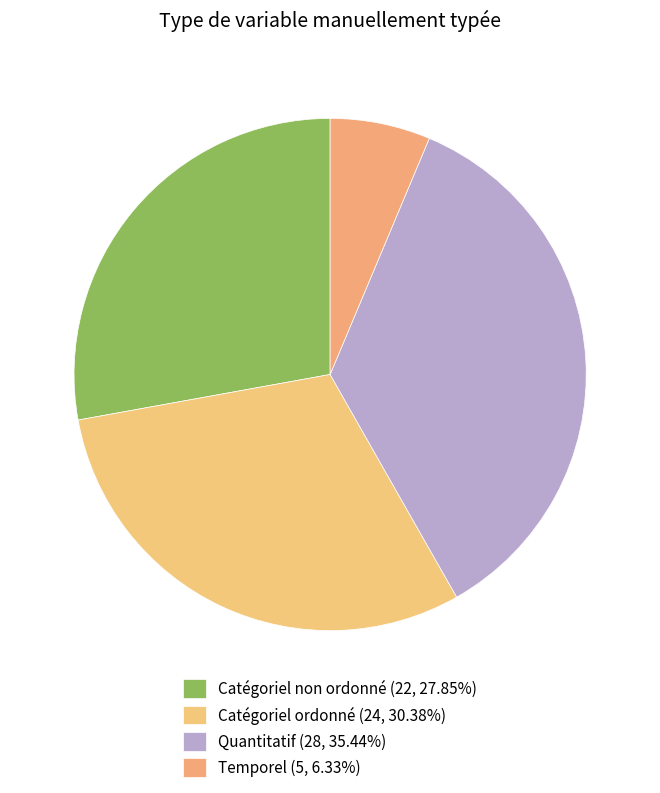

How many slices are in this pie chart?

4